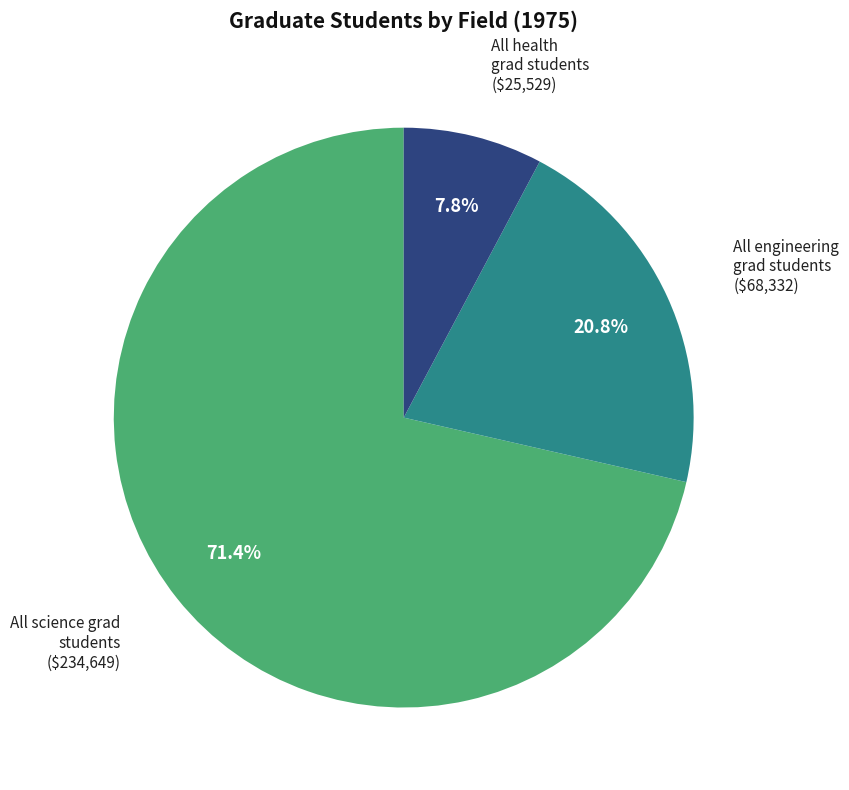

Is there a majority slice in this chart?

Yes